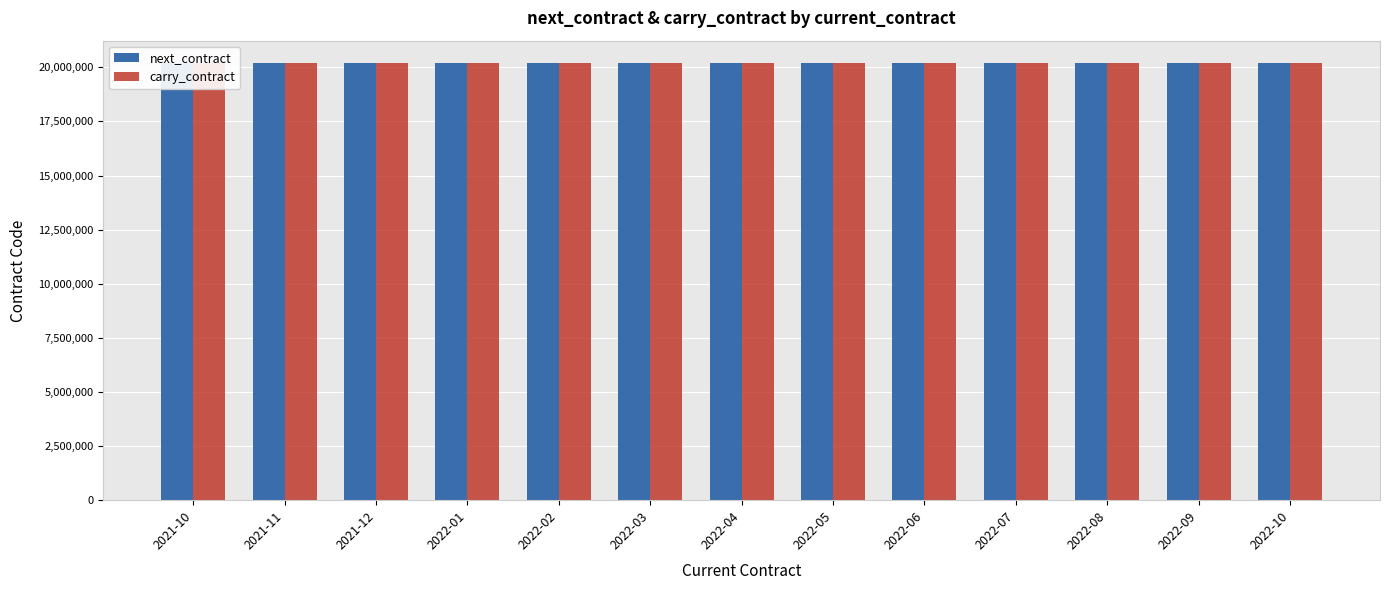

Is it true that carry_contract equals 32951295 at 2022-01?

False